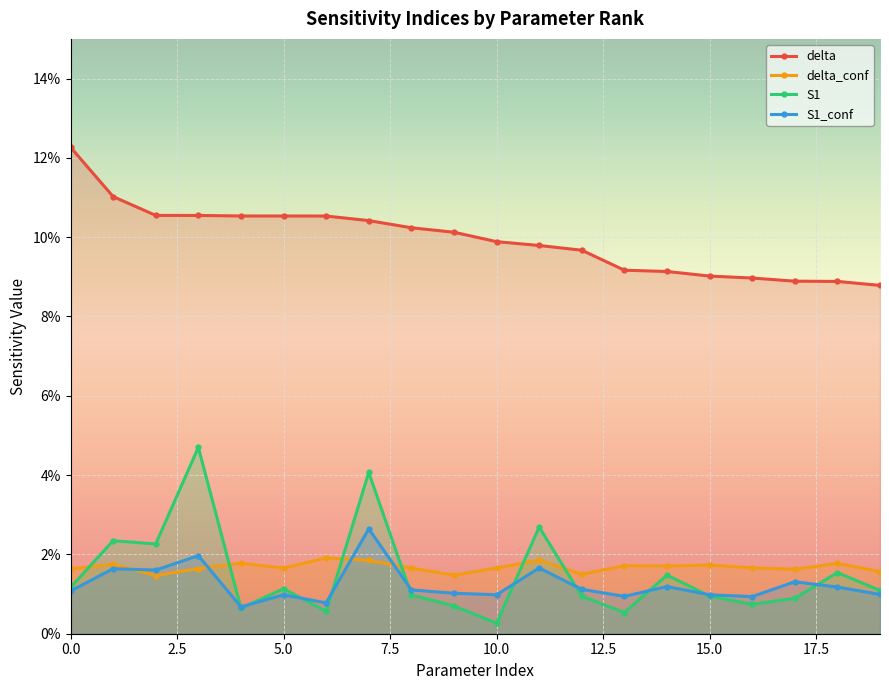

What are all the series names shown in the legend?

delta, delta_conf, S1, S1_conf